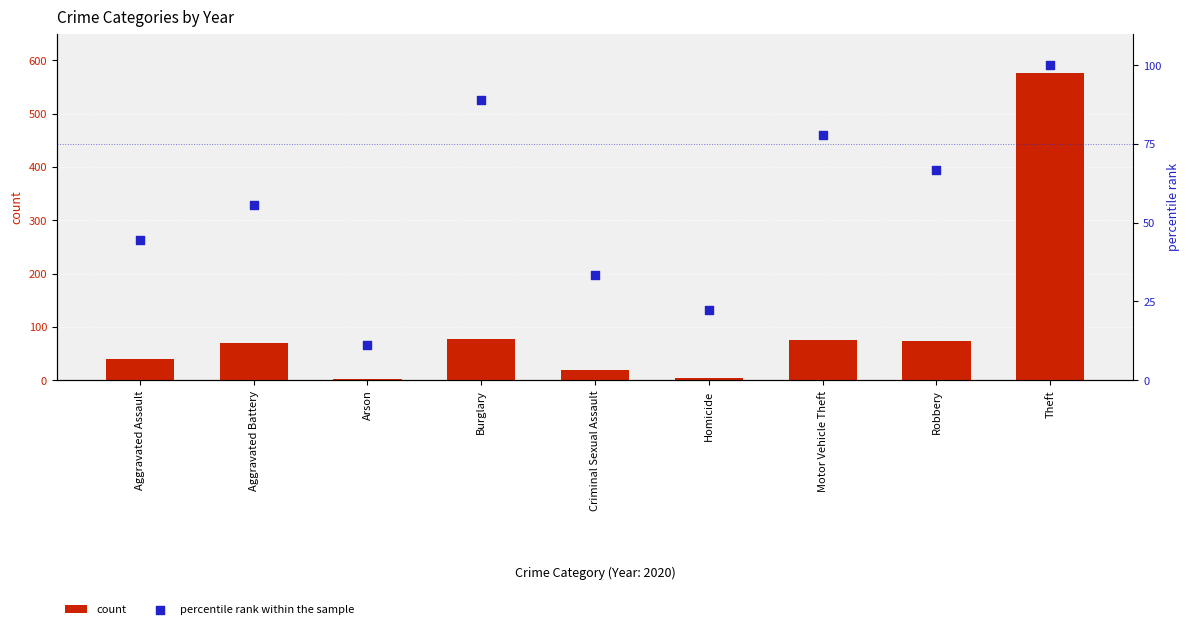

Which series has the widest spread of Y values?

count